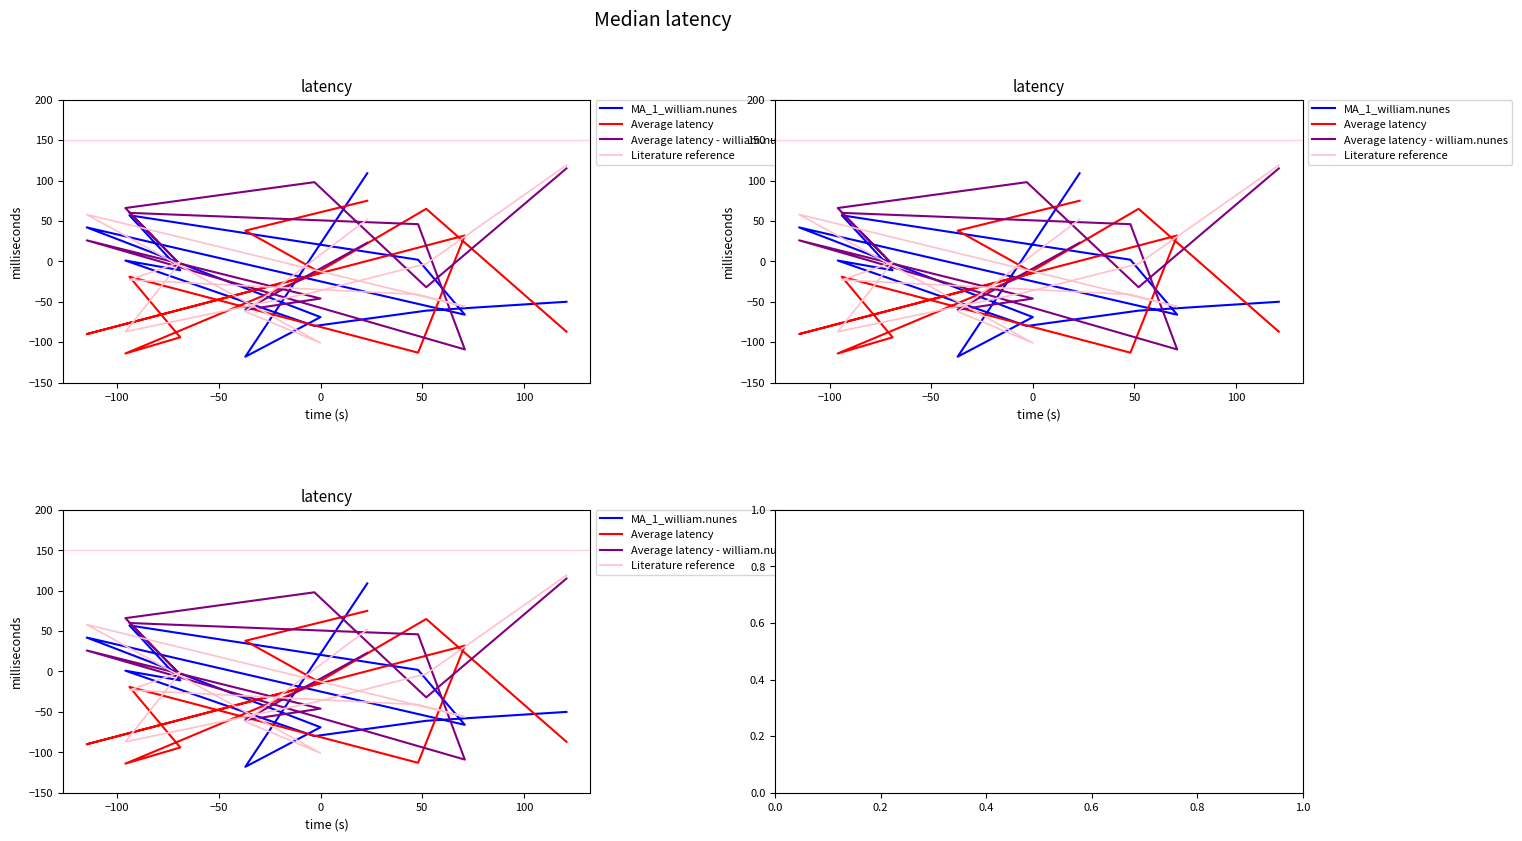

What is the difference between the maximum and minimum values in the Literature reference series?

220